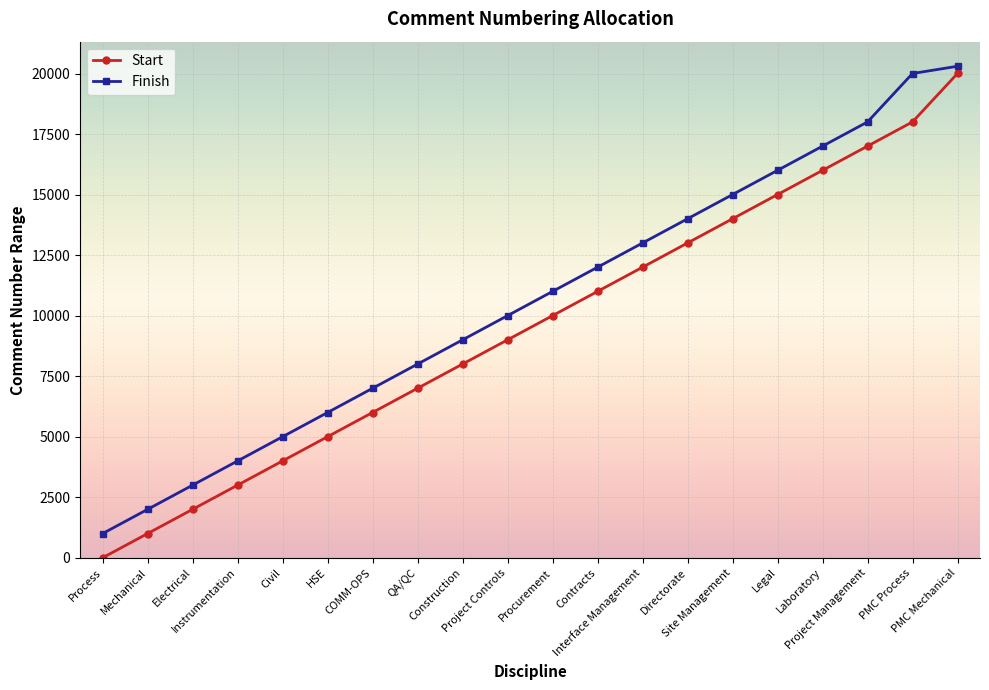

List the series in order of their peak value, lowest first.

Start, Finish